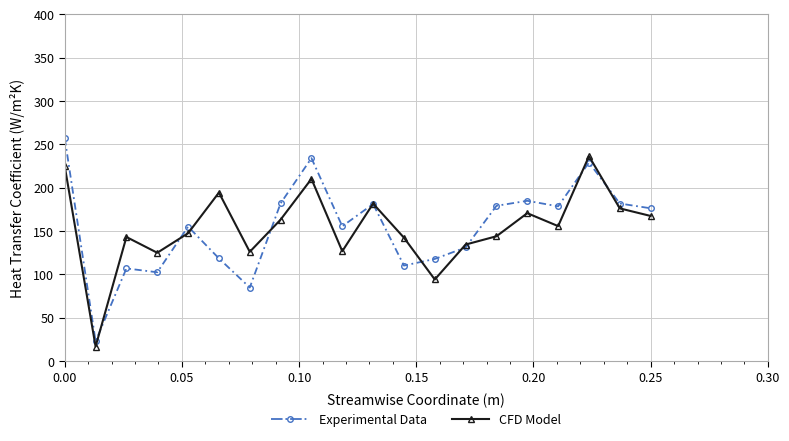

What is the greatest value displayed?

257.1